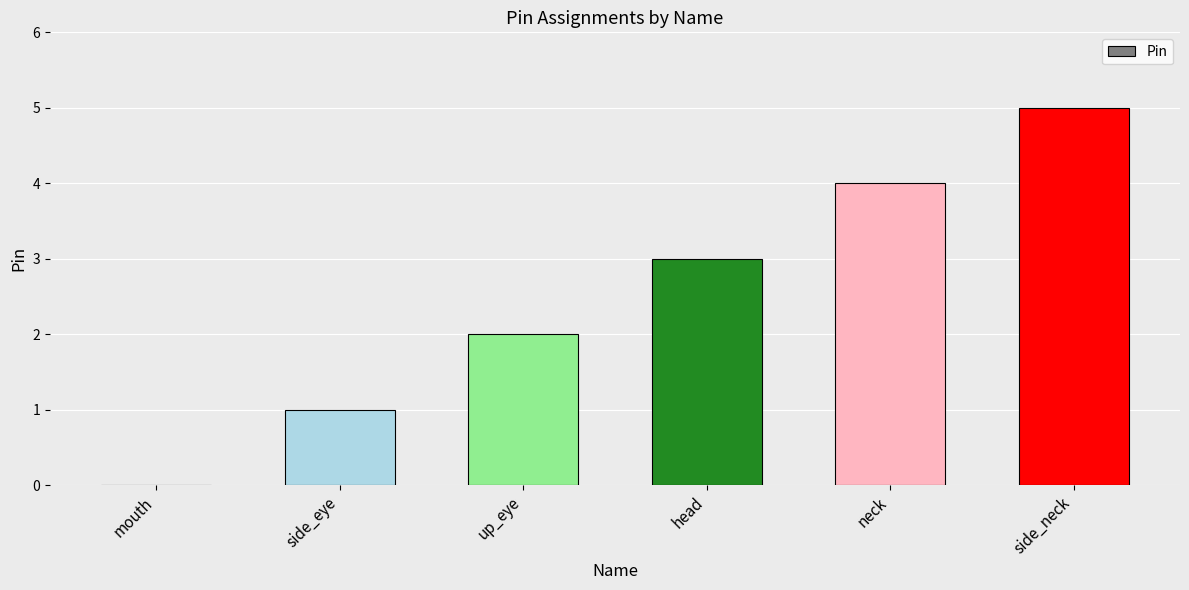

Is it true that the value at side_eye is 1?

True